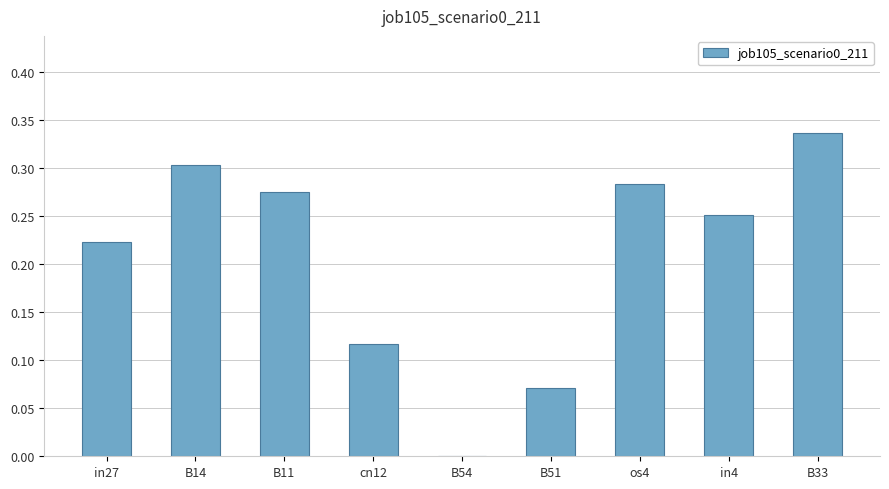

What is the change in value from os4 to B33?

+0.1